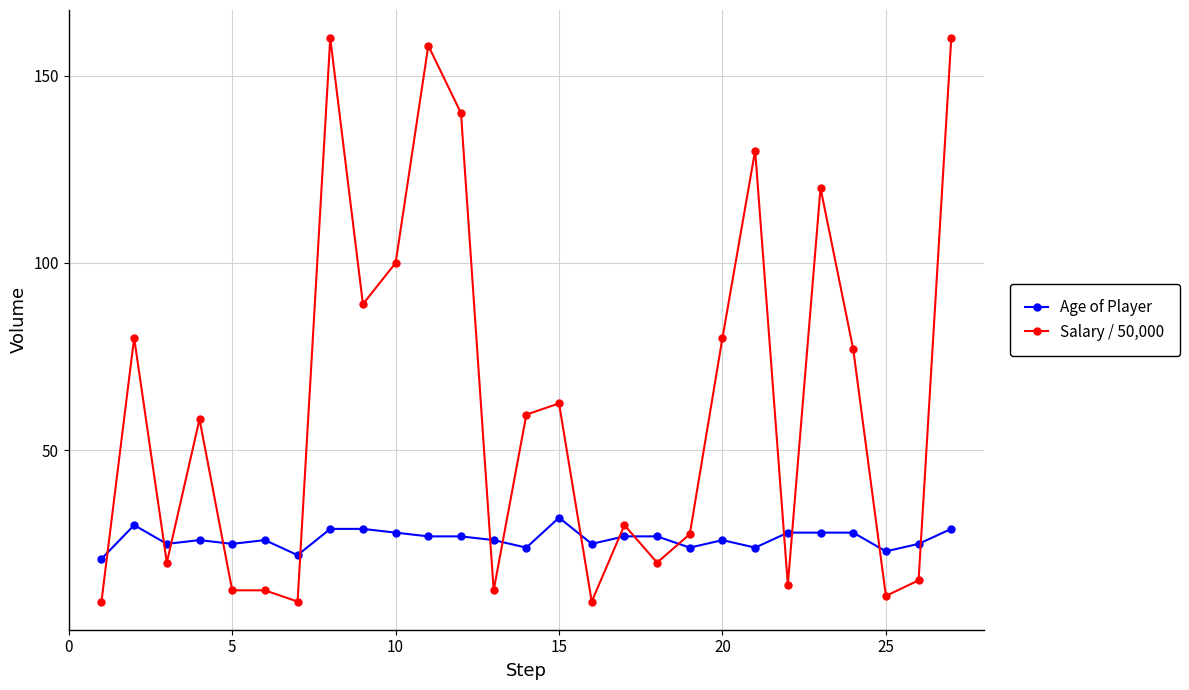

How many data points in Salary / 50,000 are above 58?

14